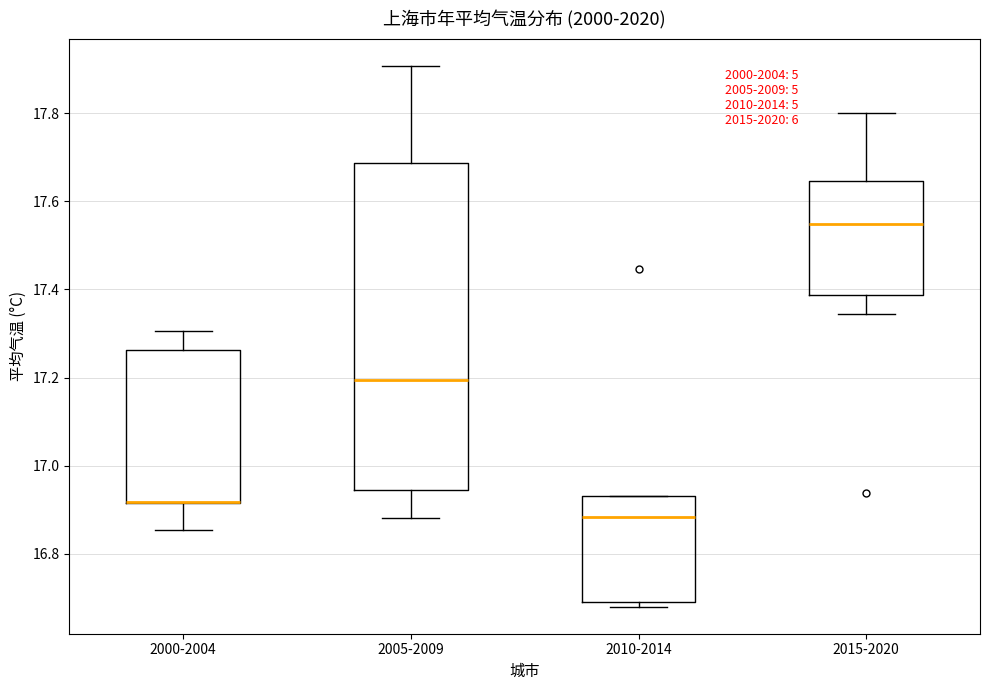

Where does the median line of the box for 2010-2014 sit on the y-axis? The values are not printed on the chart, so give them approximately, as read against the axis.

16.88